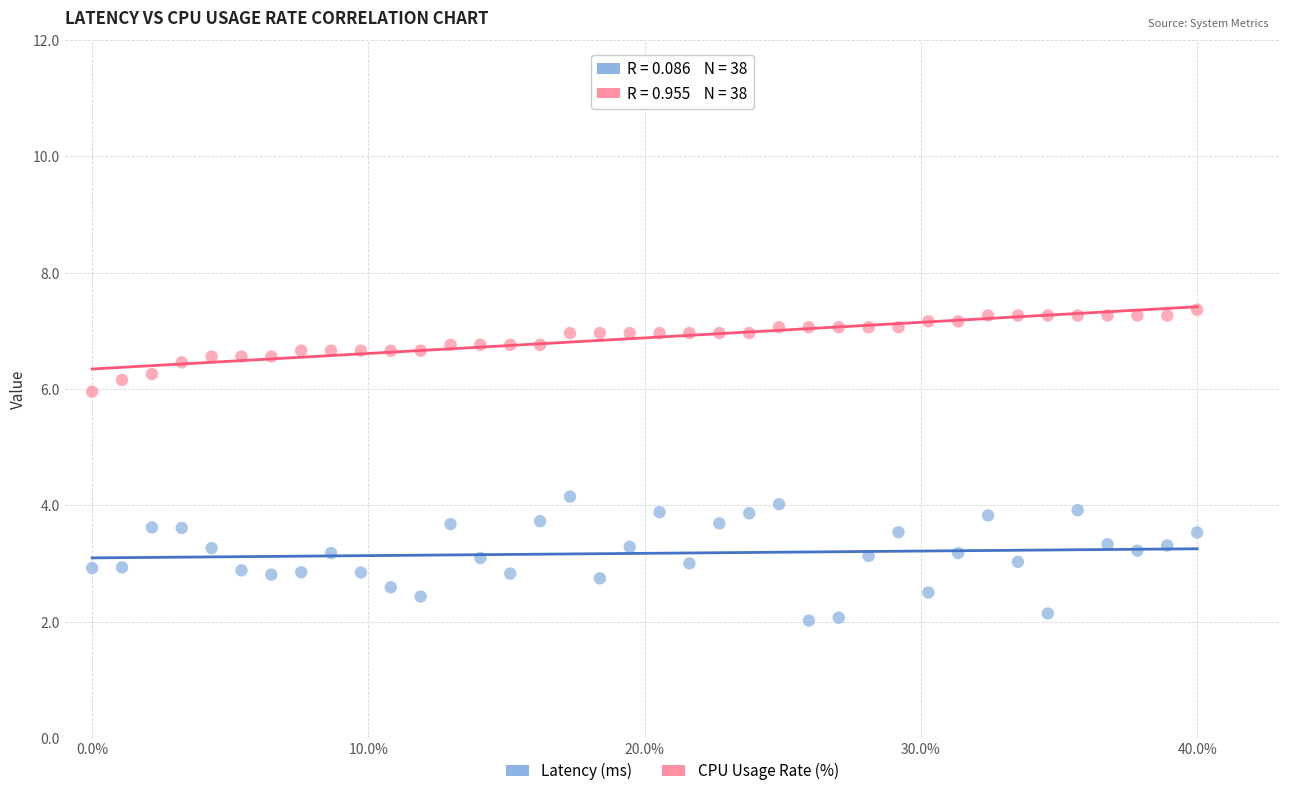

What are all the series names shown in the legend?

Latency (ms), CPU Usage Rate (%)